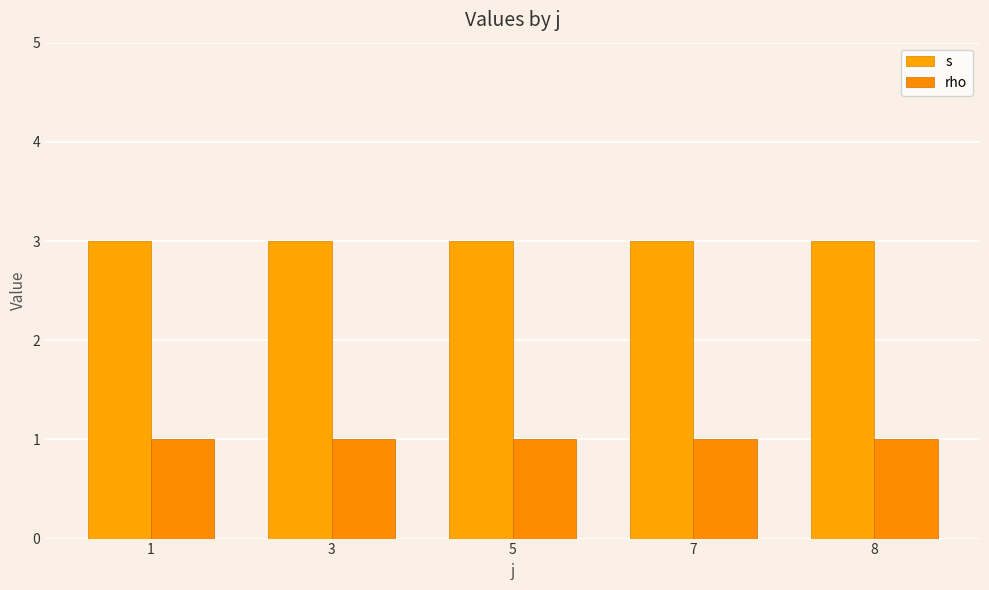

Which series changed the most between 3 and 8?

s